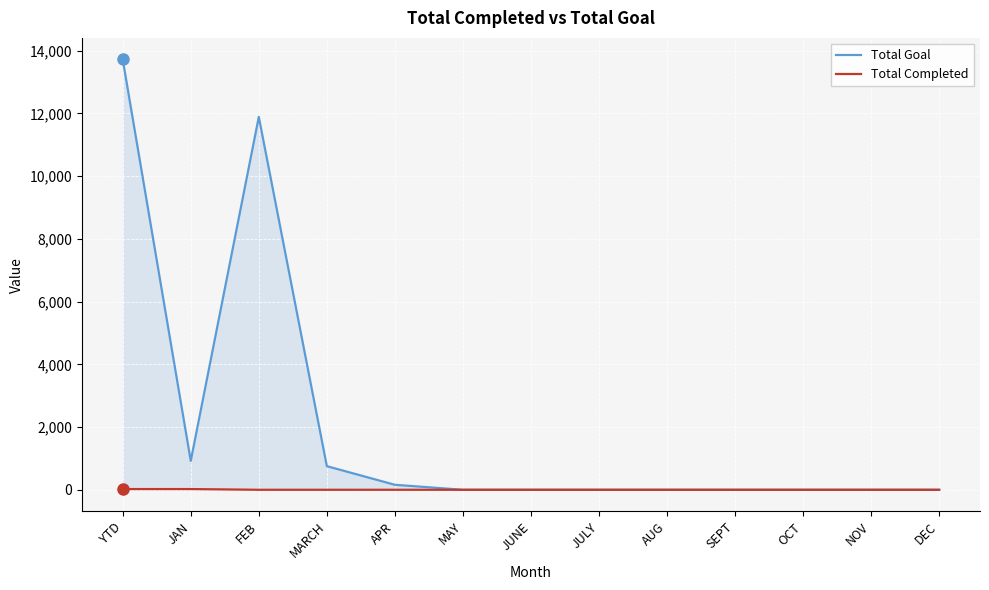

The Total Completed series shows 0 at AUG. True or false?

True